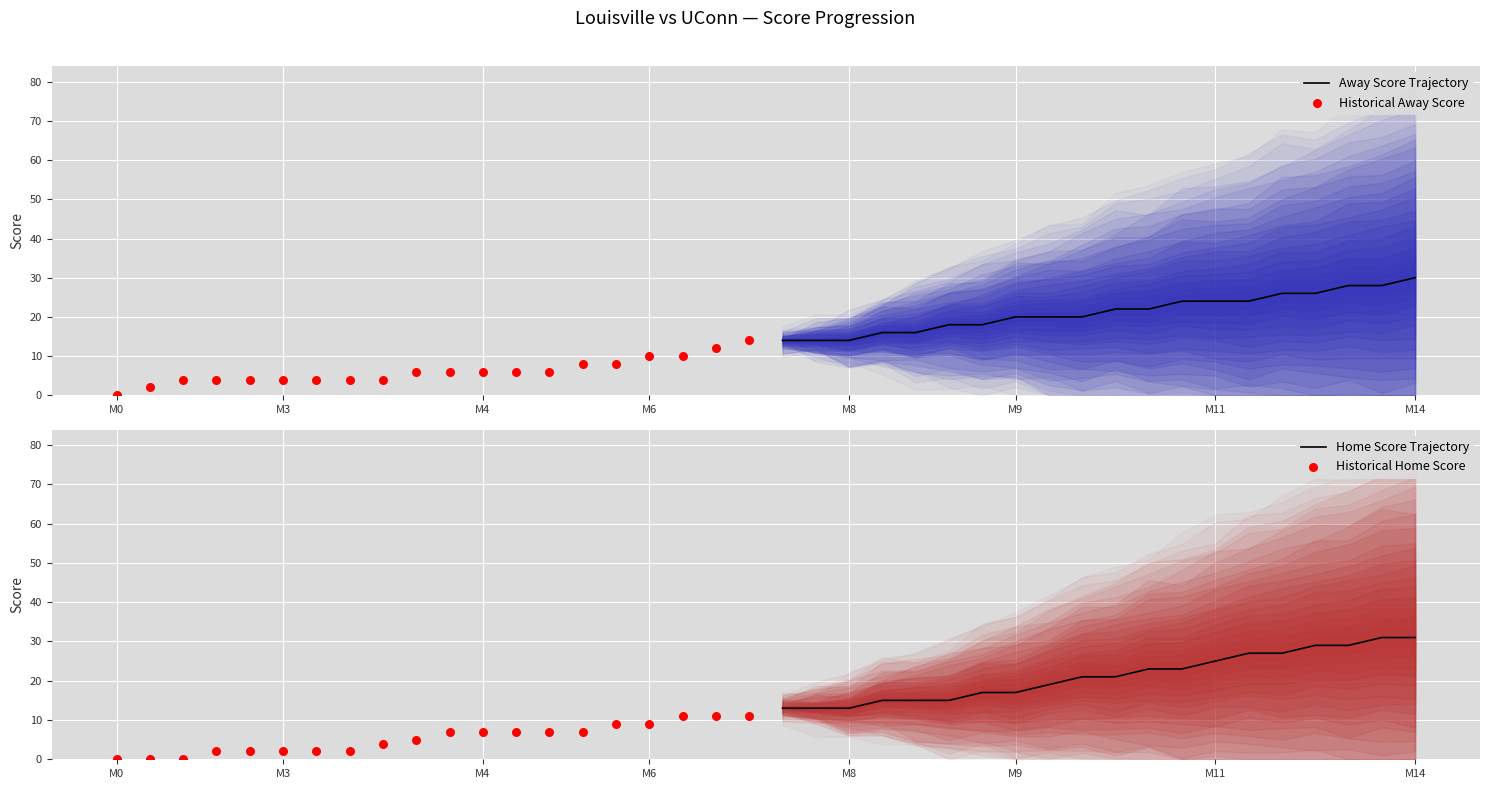

Which series has the largest total across all categories?

Away Score Trajectory